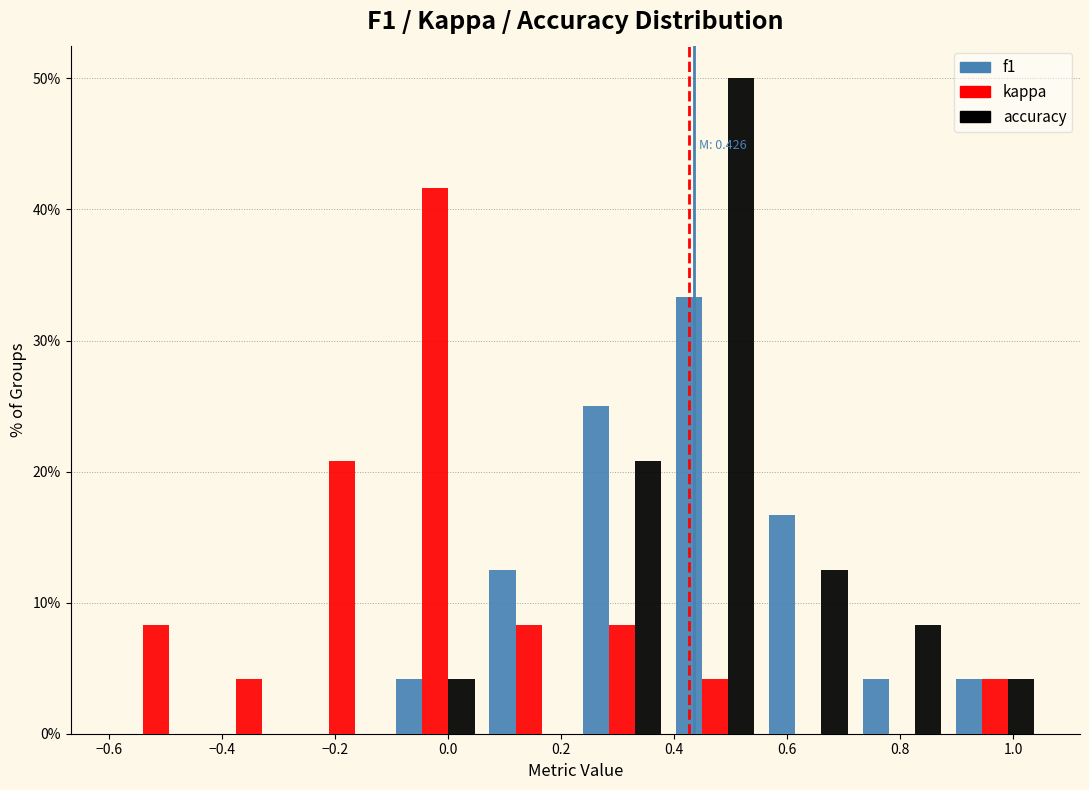

In the accuracy series, which range on the x-axis has the tallest bar?

0.390 to 0.555